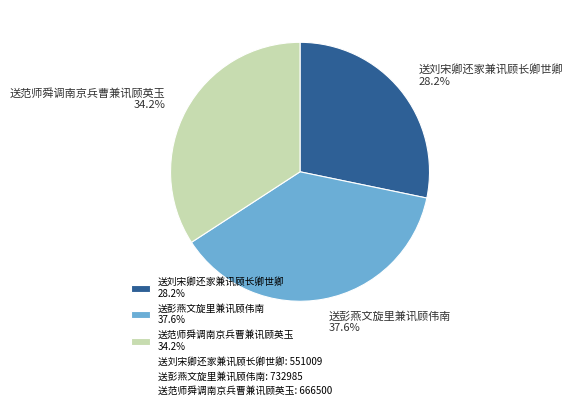

How many slices are in this pie chart?

3